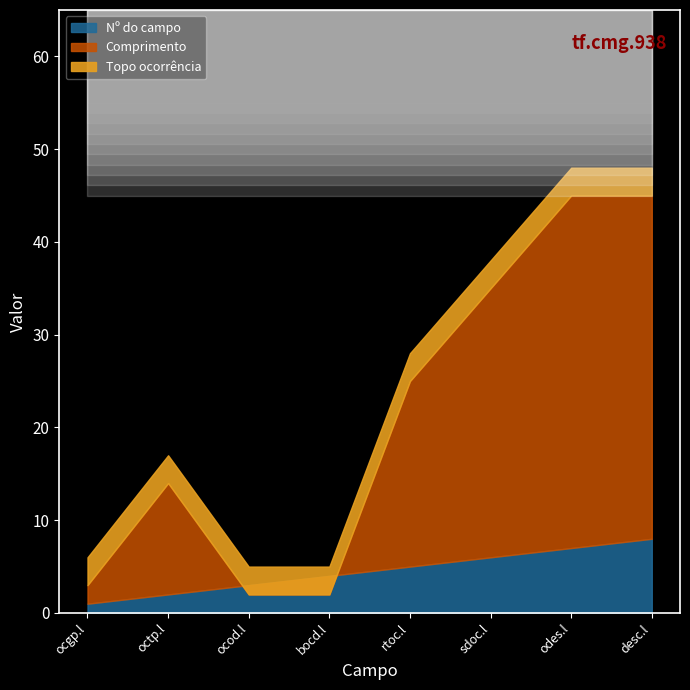

What is the average value of the Comprimento series?

21